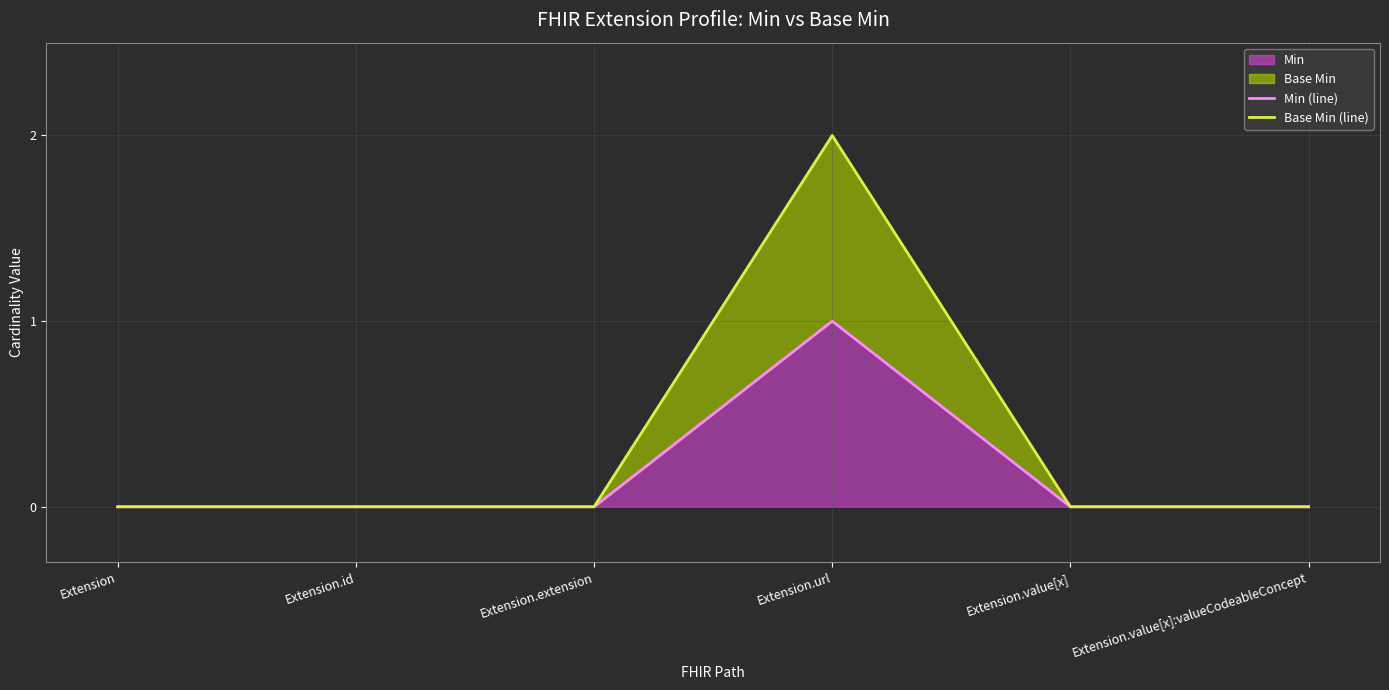

Count the Base Min (line) values in the range 0 to 1.

5